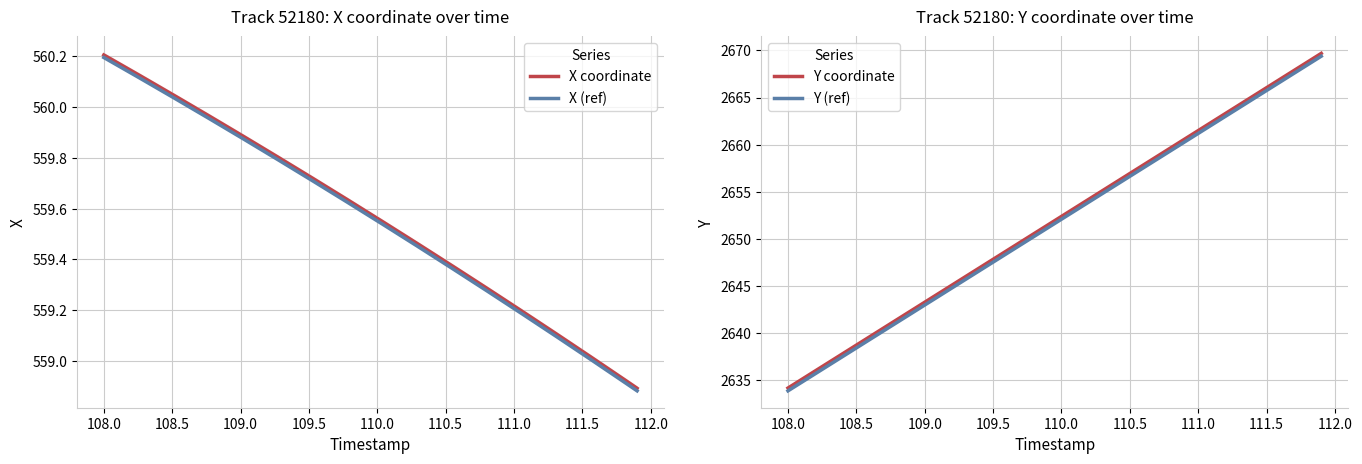

Rank the series by their average value, from highest to lowest.

Y, X